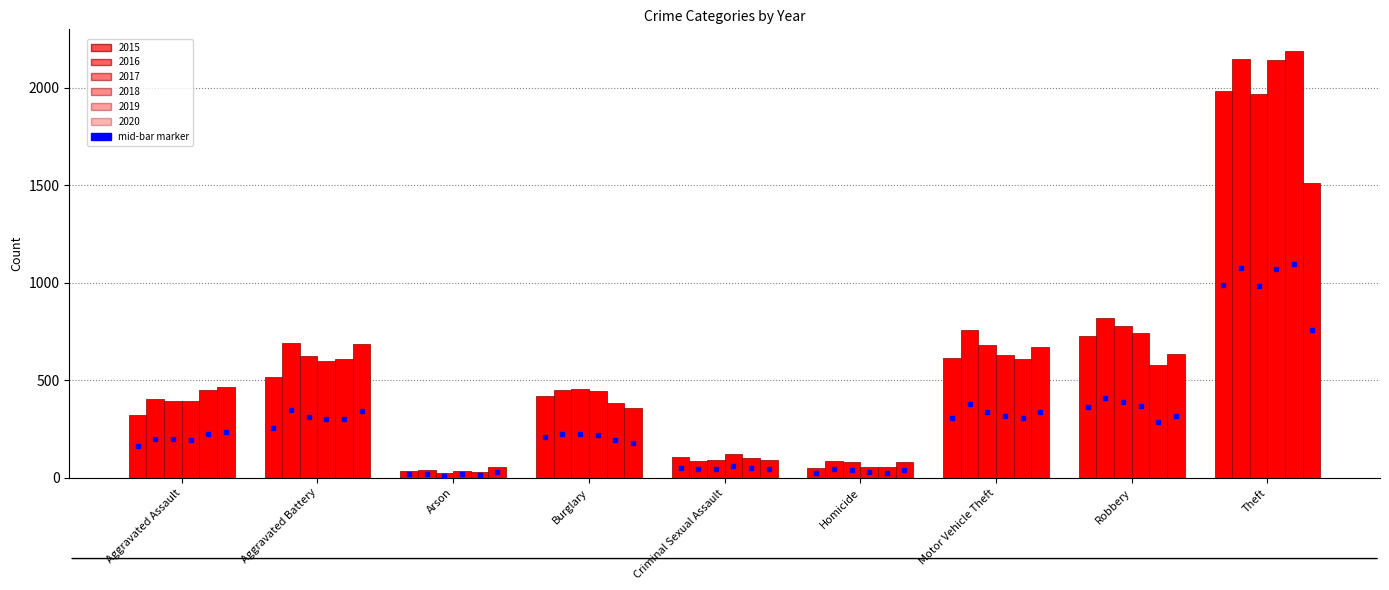

What is the sum of all 2015 values?

4770